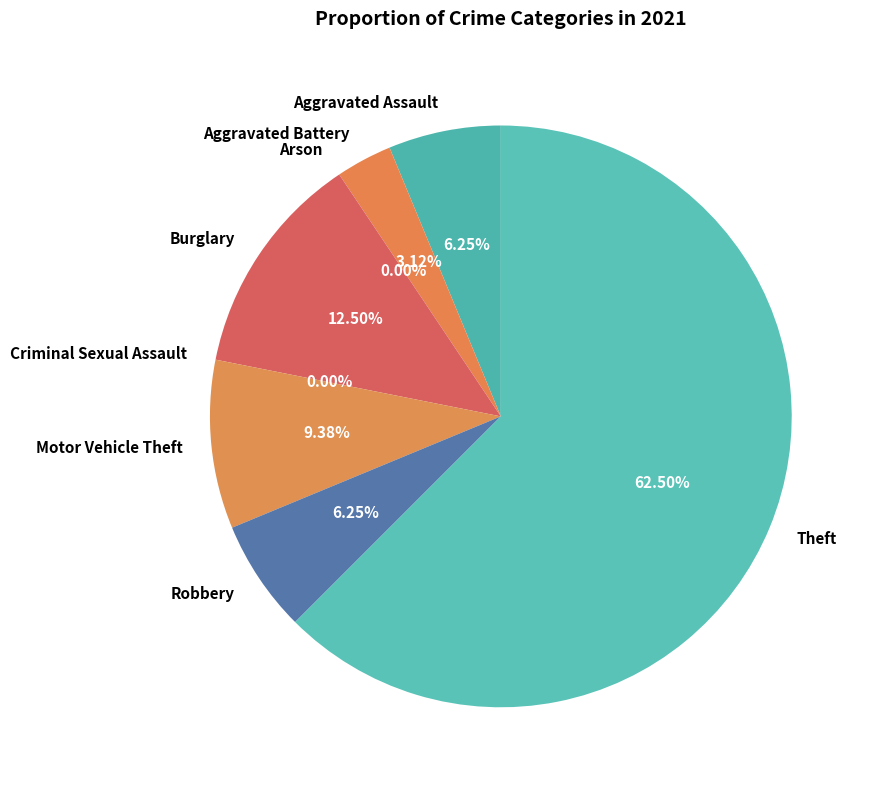

What is the total percentage of Burglary and Motor Vehicle Theft?

21.9%